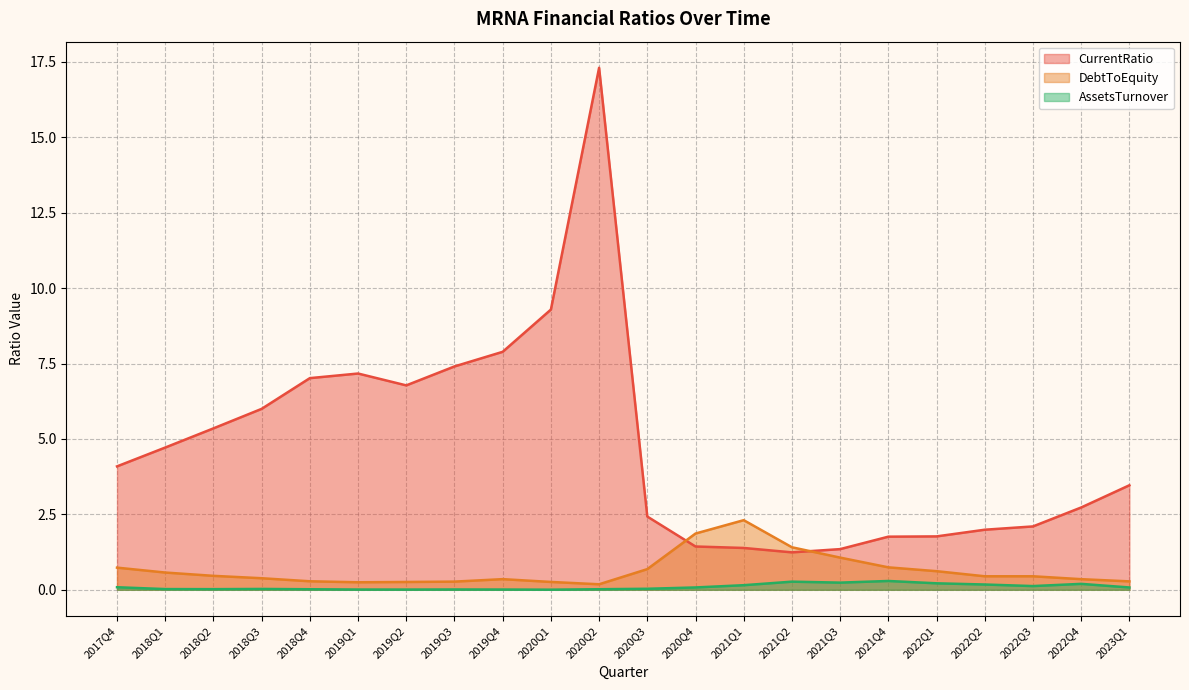

Does the chart display data point markers on the line(s)?

No